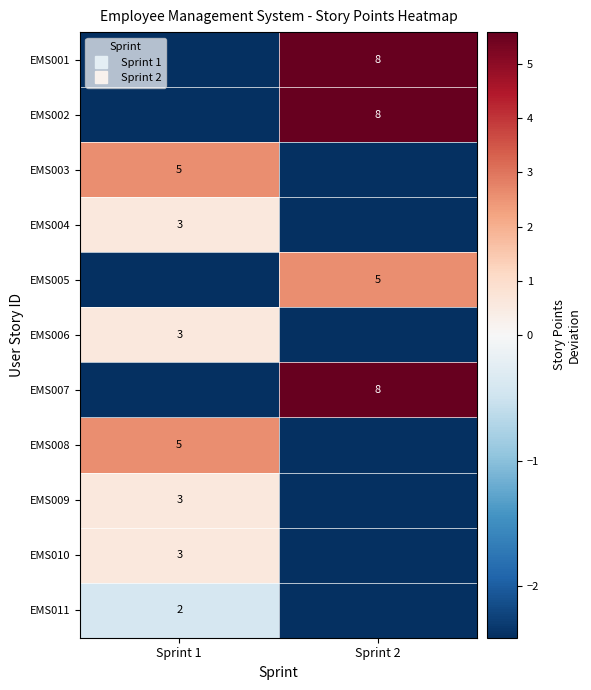

Where is EMS010 nearest to the value 0?

Sprint 1